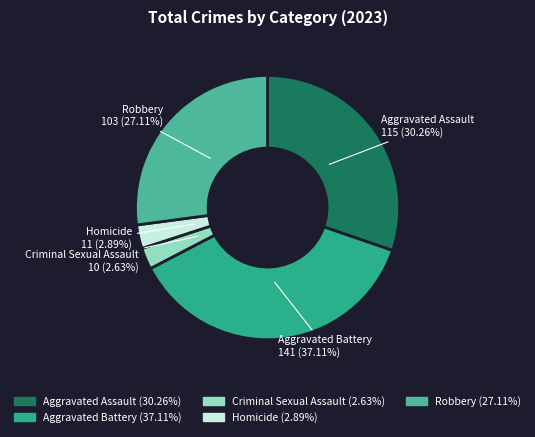

Is it true that Criminal Sexual Assault is 3% of the pie?

True